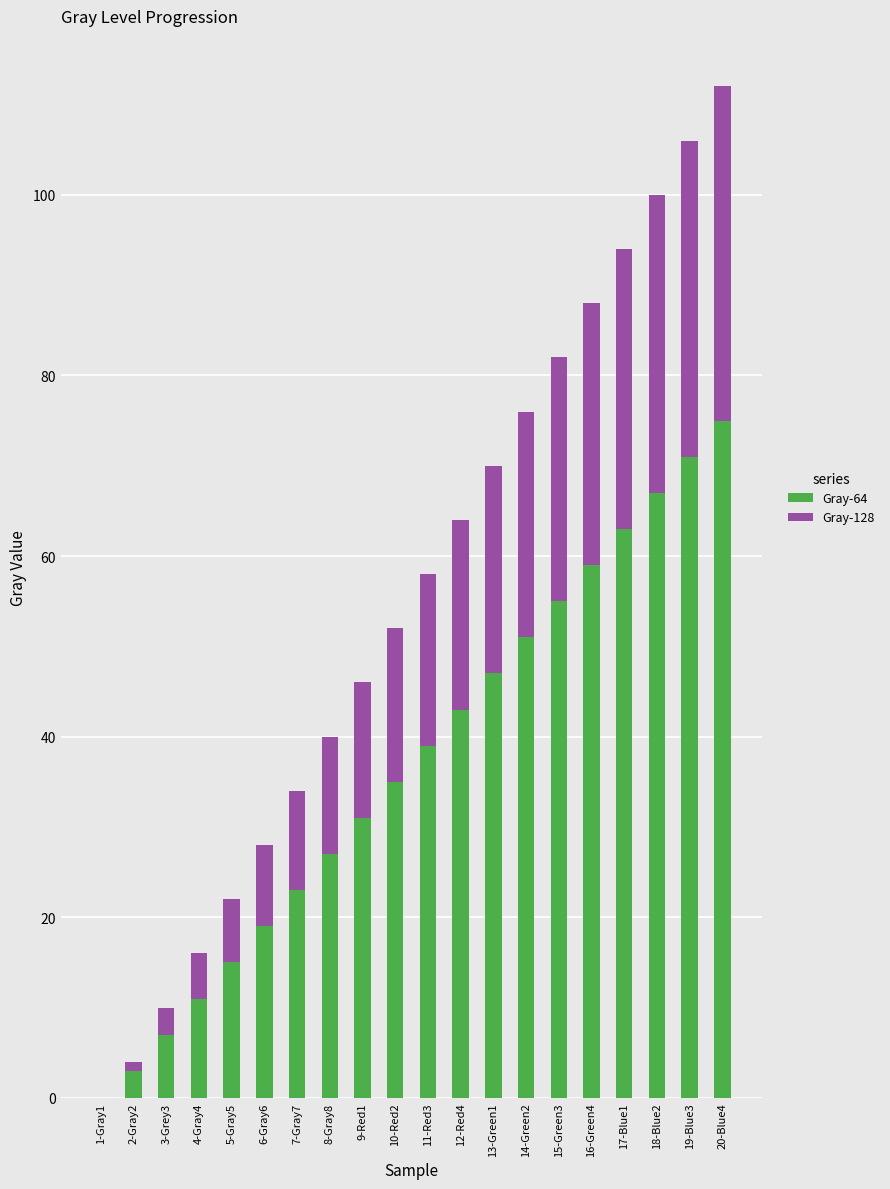

At which category is the sum across all series the highest?

20-Blue4